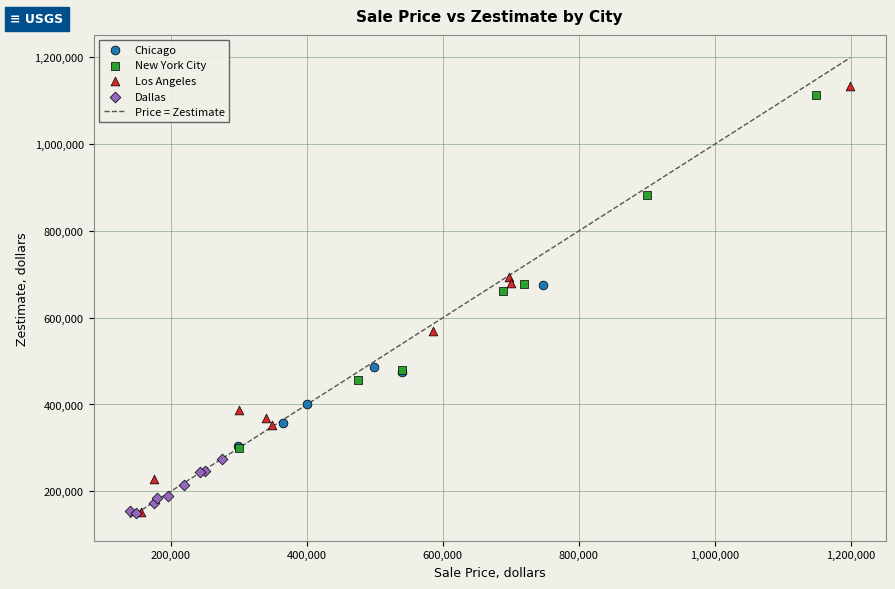

Which series has the widest spread of Y values?

Los Angeles